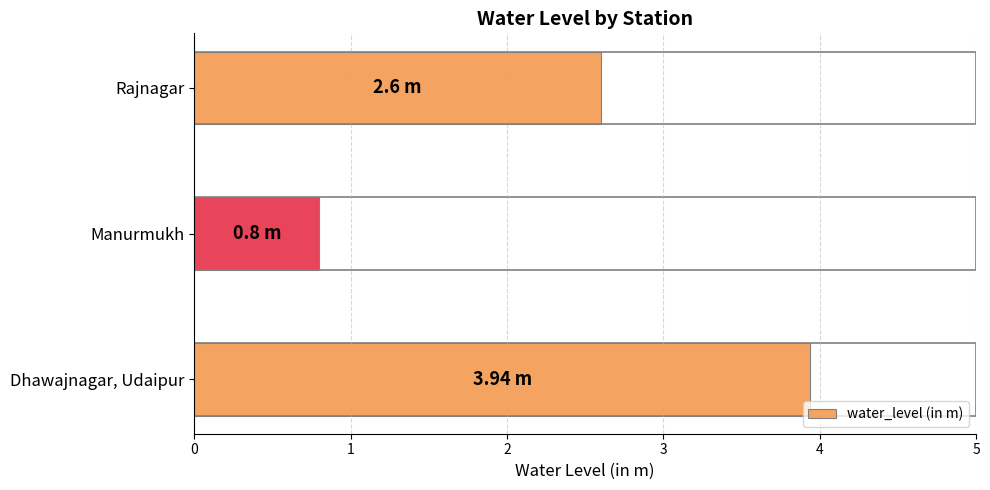

What is the difference between the second highest and minimum values?

1.8